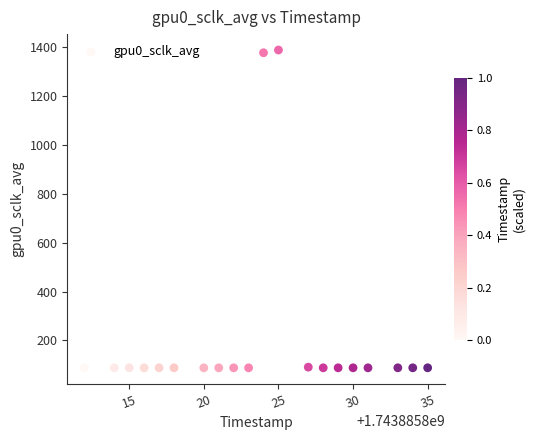

What is the range of X values (max minus min)?

23.0